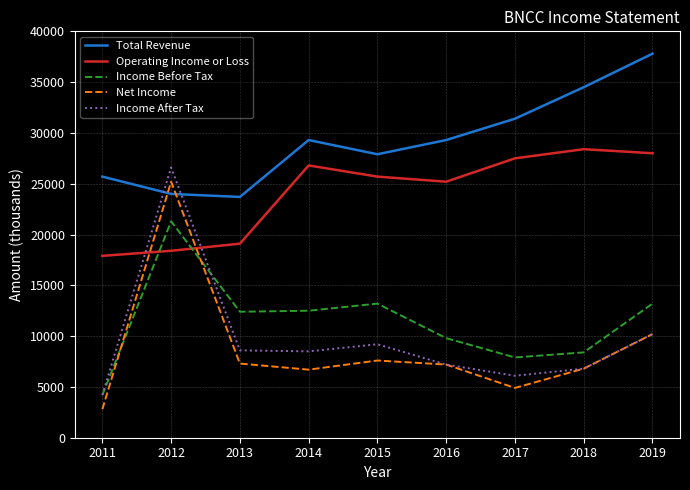

Read the Income After Tax value at 2012, to the nearest 100.

26600